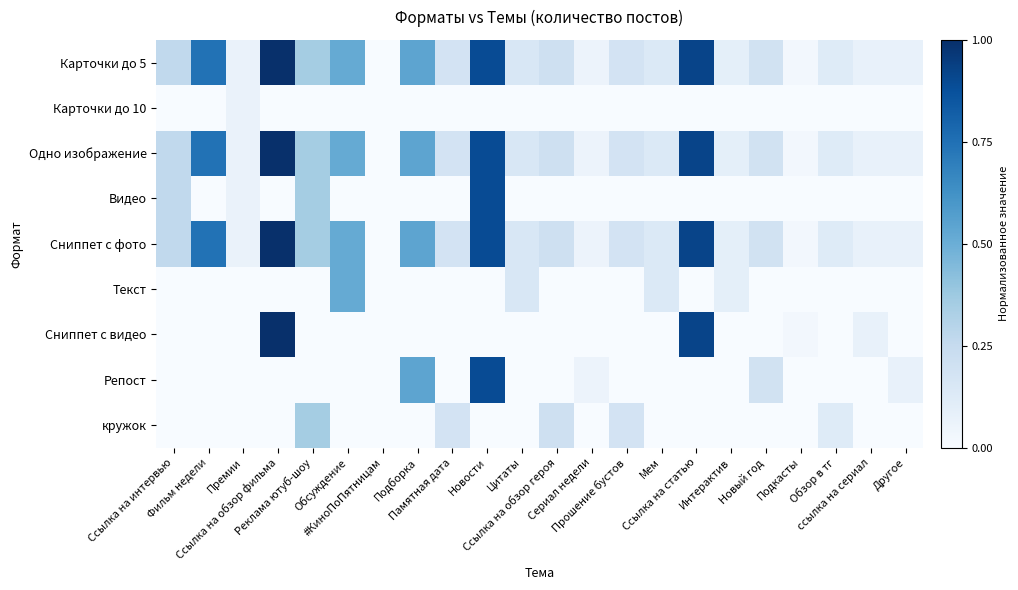

How many data points does each series have?

22